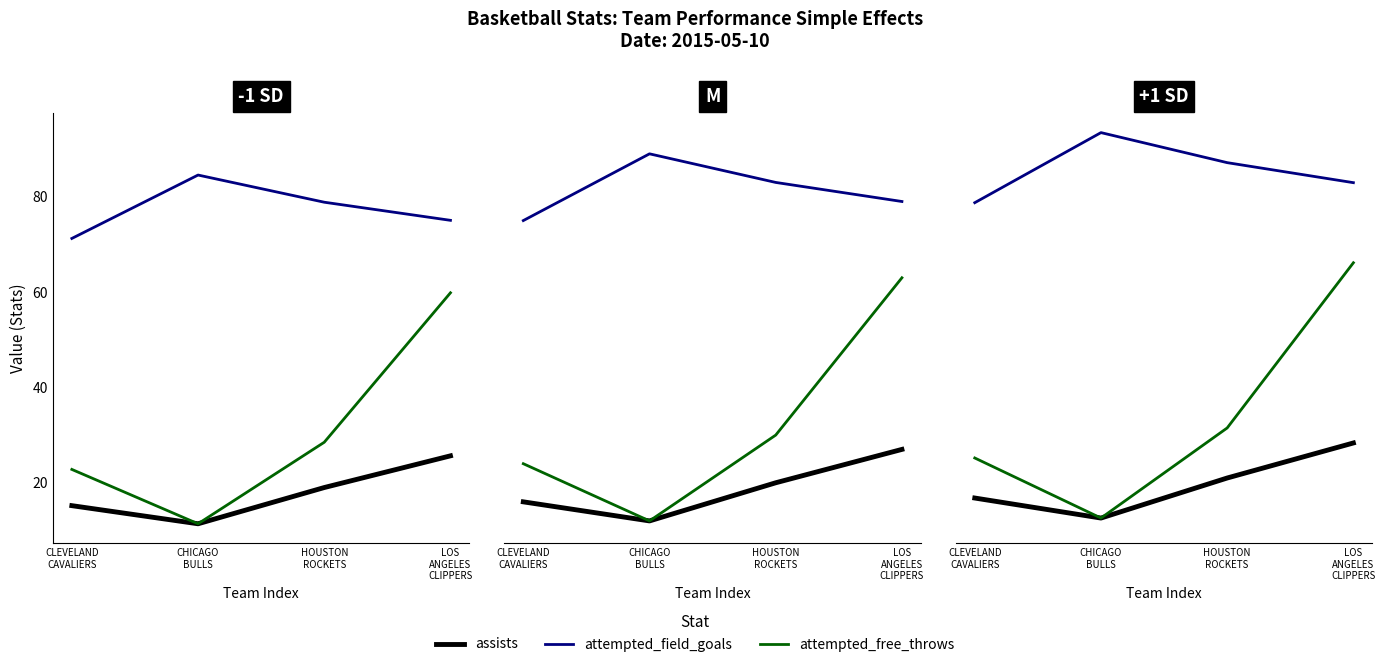

Does the chart have visible grid lines?

No